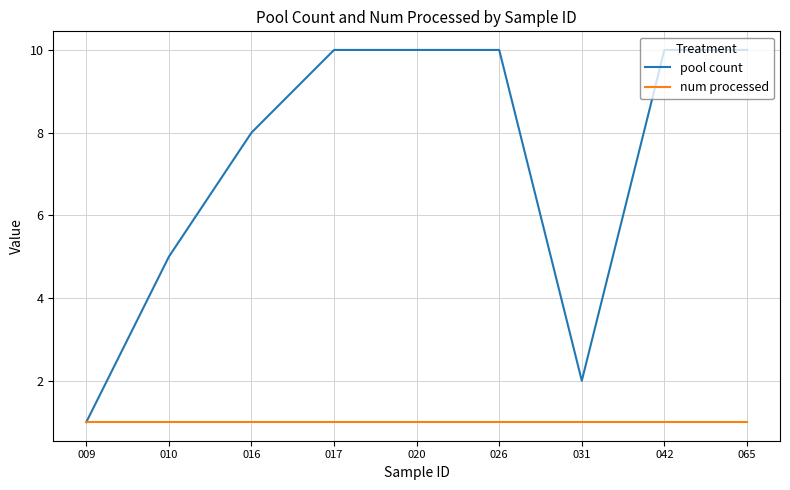

Count the pool count values in the range 5 to 10.

7